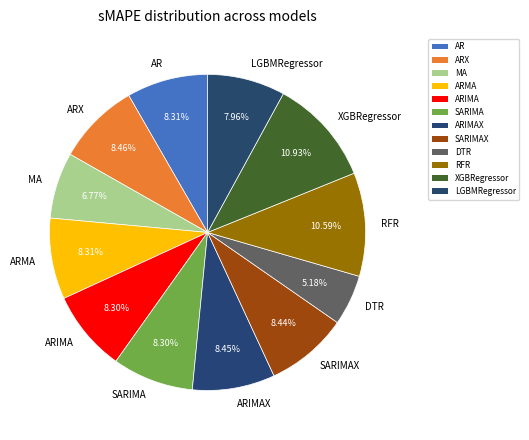

Which slice is the smallest?

DTR